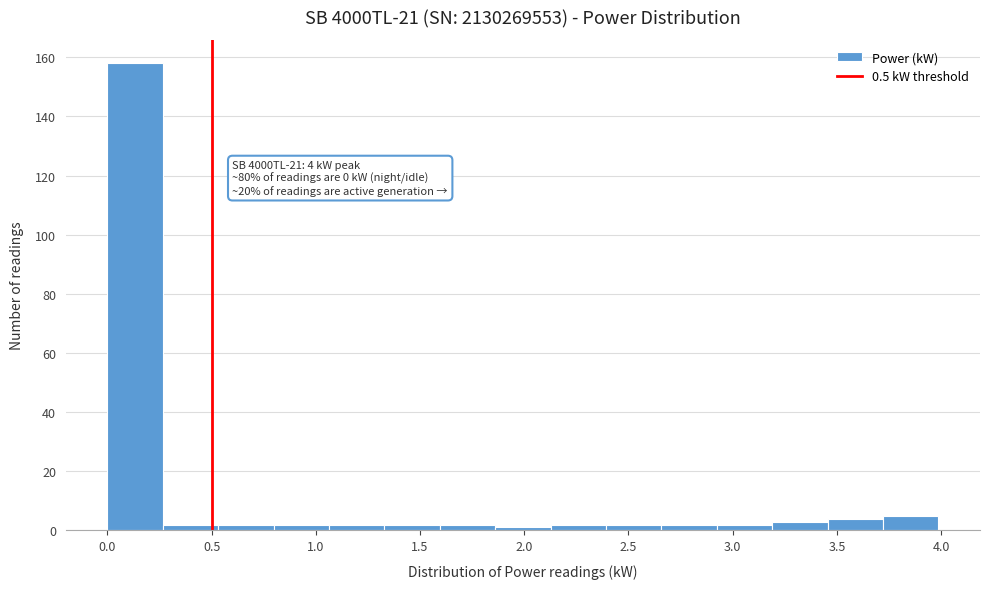

Which range on the x-axis has the tallest bar?

0.00 to 0.25